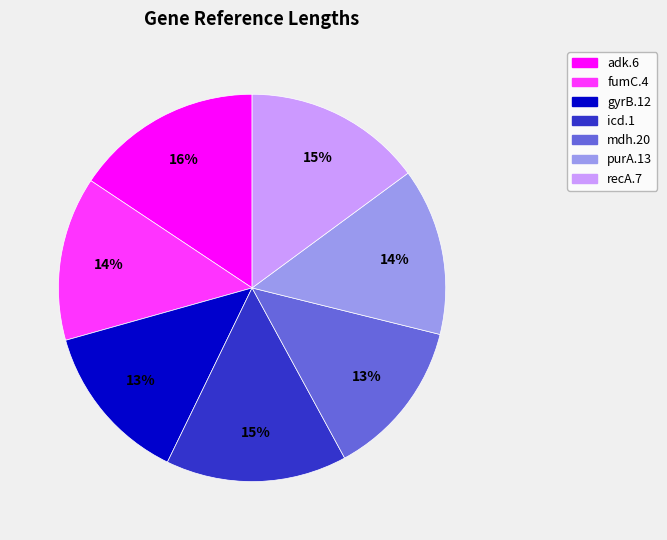

Do mdh.20 and recA.7 together represent more than half of the pie?

No